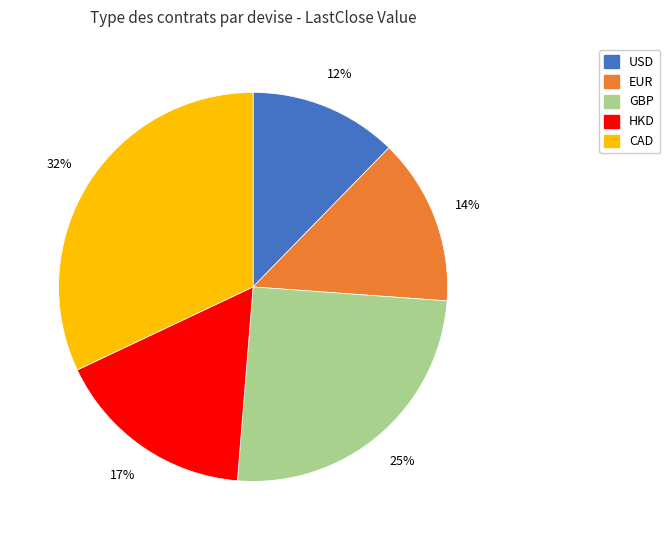

Combined, do HKD and EUR account for over 50%?

No